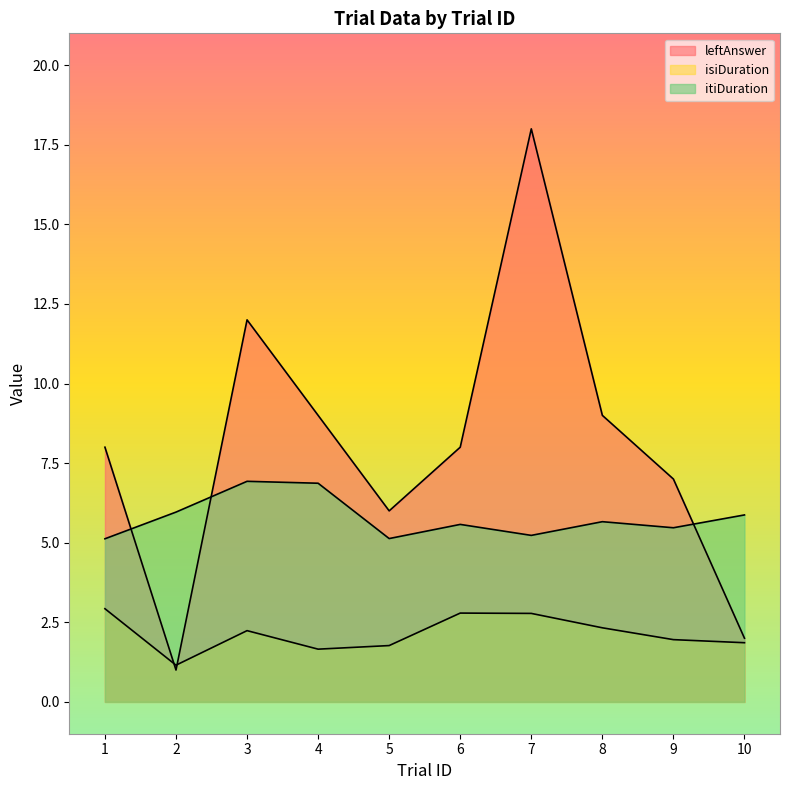

Reading left to right, list all the values displayed in this chart.

leftAnswer: 8.0	1.0	12.0	9.0	6.0	8.0	18.0	9.0	7.0	2.0
isiDuration: 2.9	1.2	2.2	1.7	1.8	2.8	2.8	2.3	2.0	1.9
itiDuration: 5.1	6.0	6.9	6.9	5.1	5.6	5.2	5.7	5.5	5.9